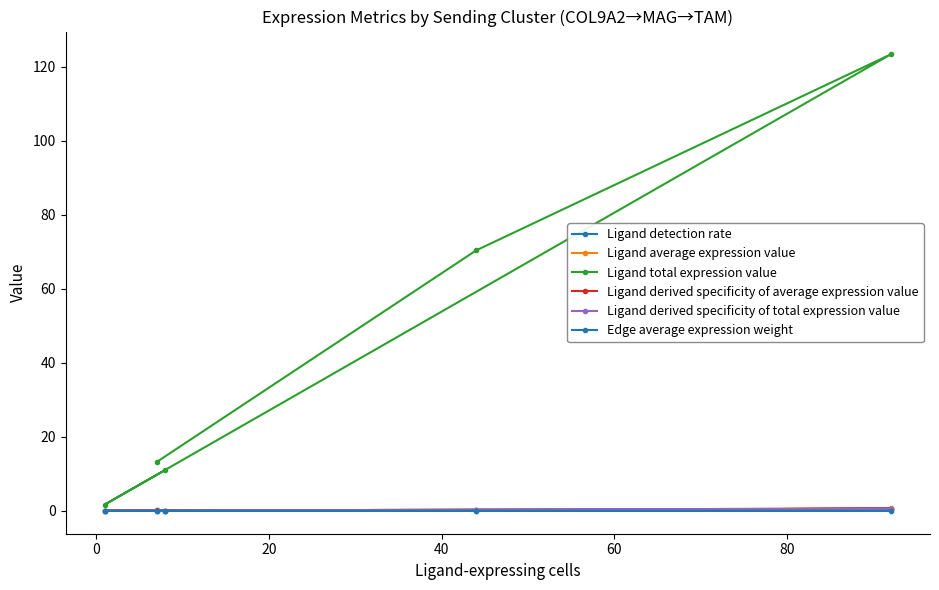

How many lines are shown in the chart?

6